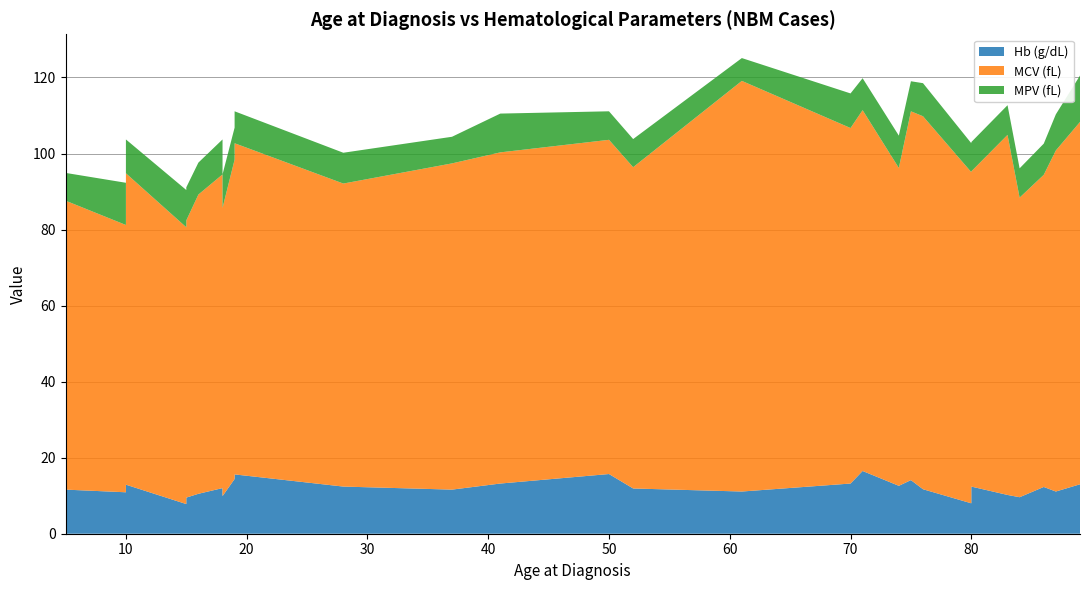

Reading right to left, transcribe all the data shown in this chart.

Hb (g/dL): 13.0	11.1	12.3	9.6	10.2	12.4	8.0	11.7	14.1	12.6	16.5	13.2	11.1	11.9	15.7	13.2	11.6	12.4	15.6	14.4	9.9	12.0	10.5	9.5	12.5	7.8	12.9	10.9	11.6
MCV (fL): 95.3	89.7	82.1	78.8	94.7	82.9	87.1	98.1	97.0	83.6	94.9	93.5	108.0	84.5	87.9	87.1	85.8	79.7	87.1	84.0	75.8	82.5	78.7	72.9	81.4	72.8	81.9	70.3	76.0
MPV (fL): 12.2	9.5	8.2	7.7	7.8	7.7	7.6	8.7	7.9	8.5	8.4	9.1	6.0	7.4	7.5	10.2	7.0	8.1	8.4	8.4	8.8	9.2	8.4	8.7	8.5	9.8	8.9	11.1	7.3